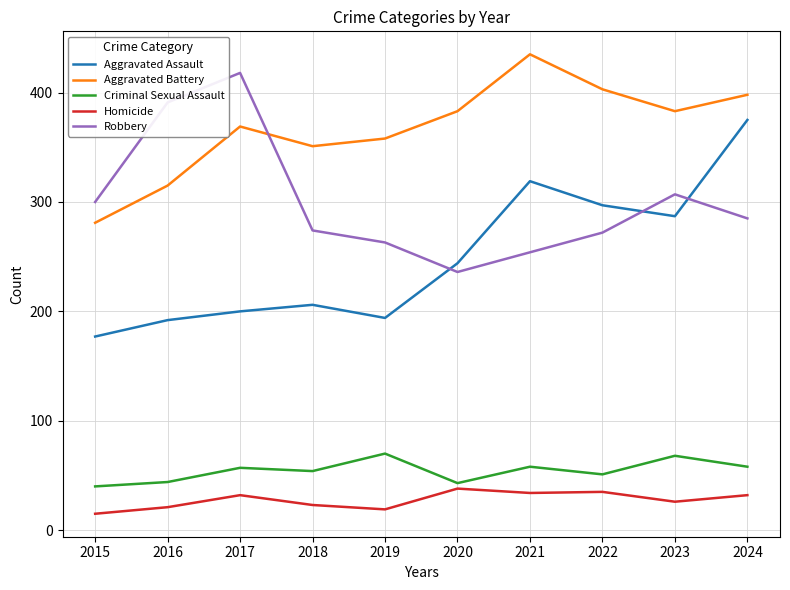

Where does the Robbery series first go above 285?

2015